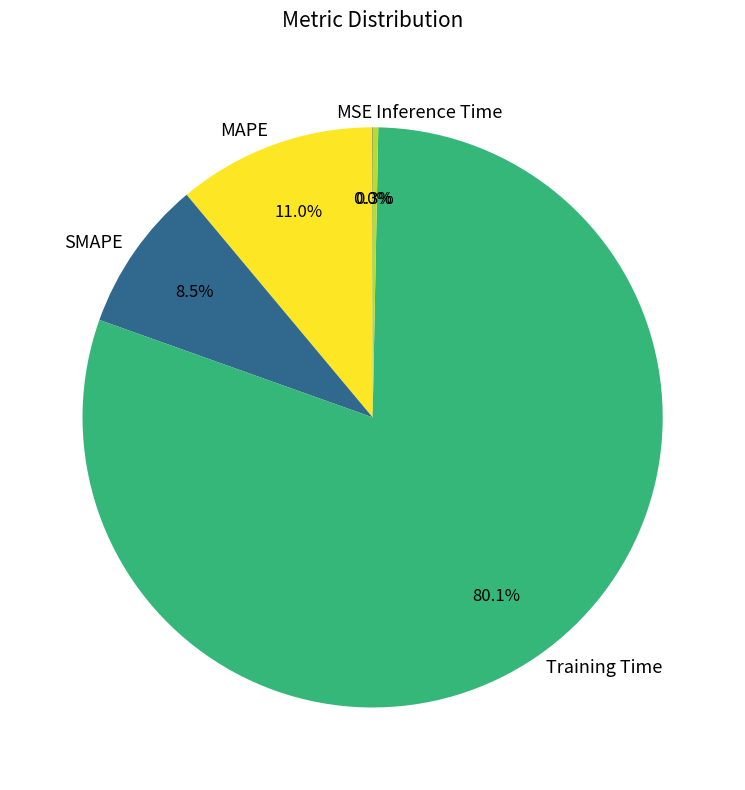

Which slice is the largest?

Training Time